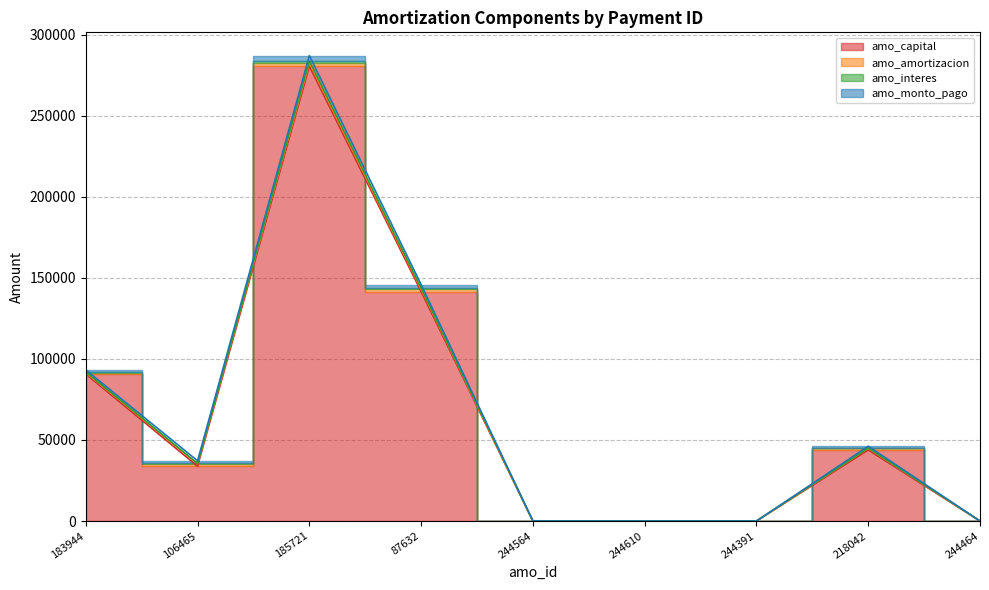

The value of amo_capital at 185721 is 280731.3. True or false?

True